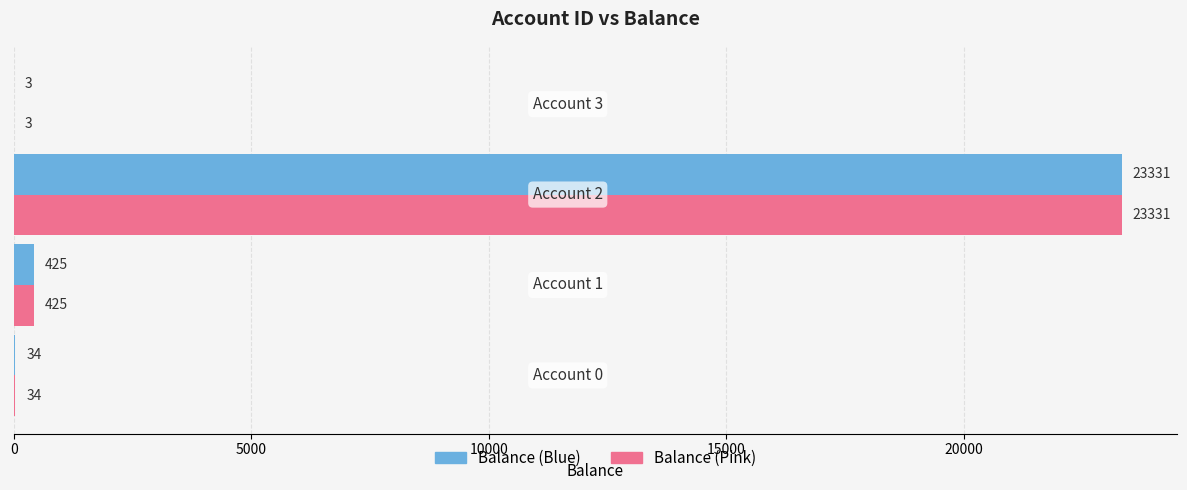

What is the greatest value displayed?

23331